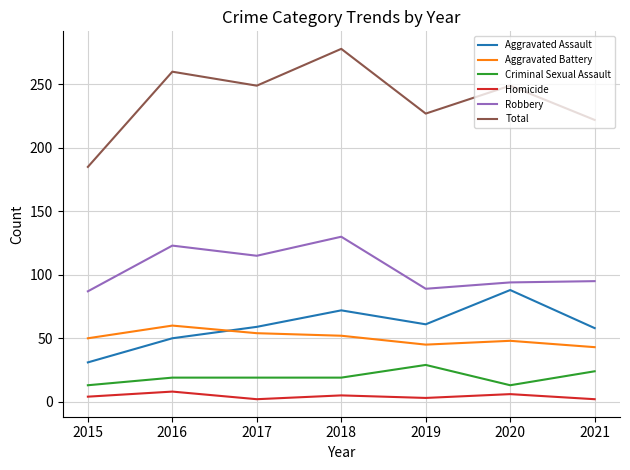

Which label corresponds to the largest value in the chart?

2018